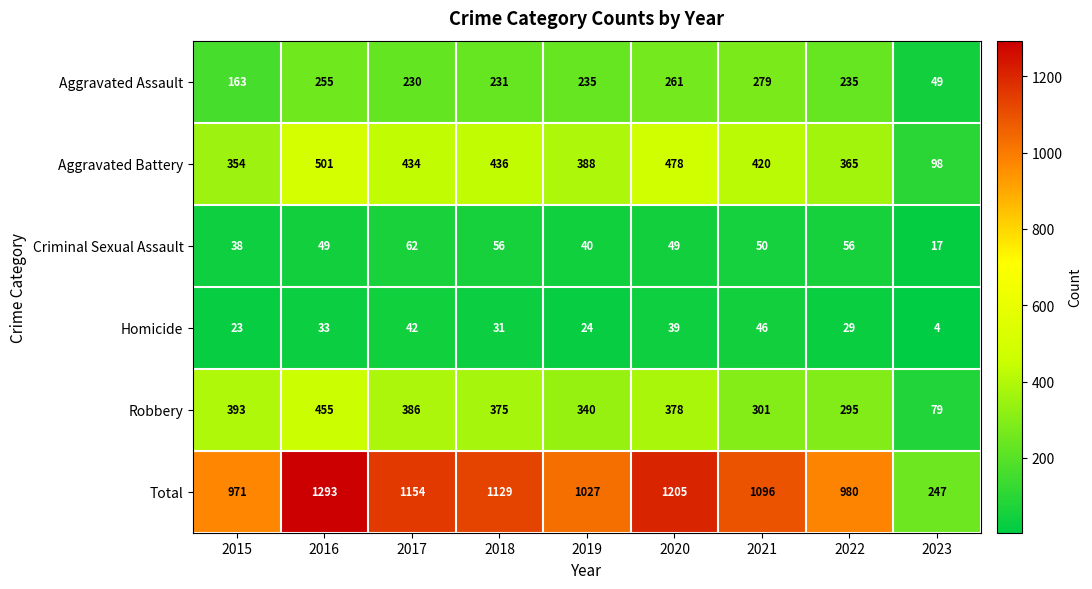

Is the value of Criminal Sexual Assault at 2021 greater than the value of Aggravated Assault at 2016?

No